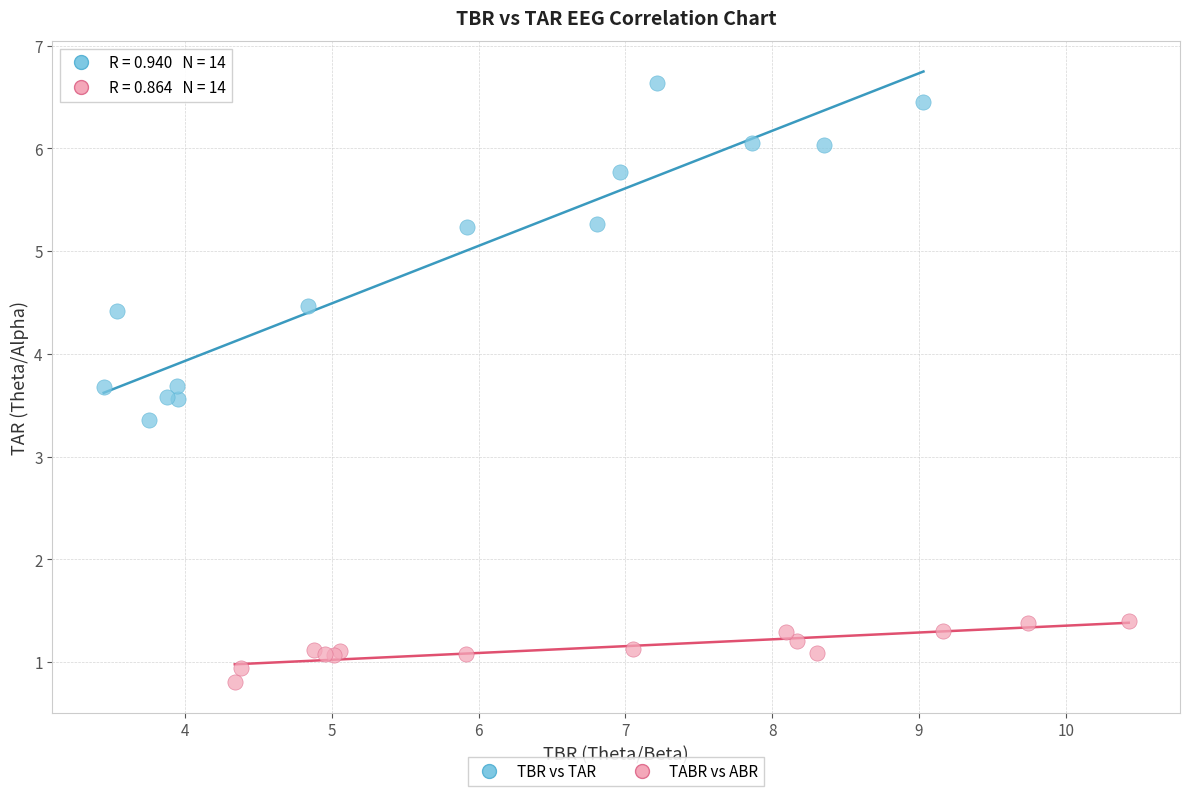

Which series contains the lowest Y value?

TABR vs ABR